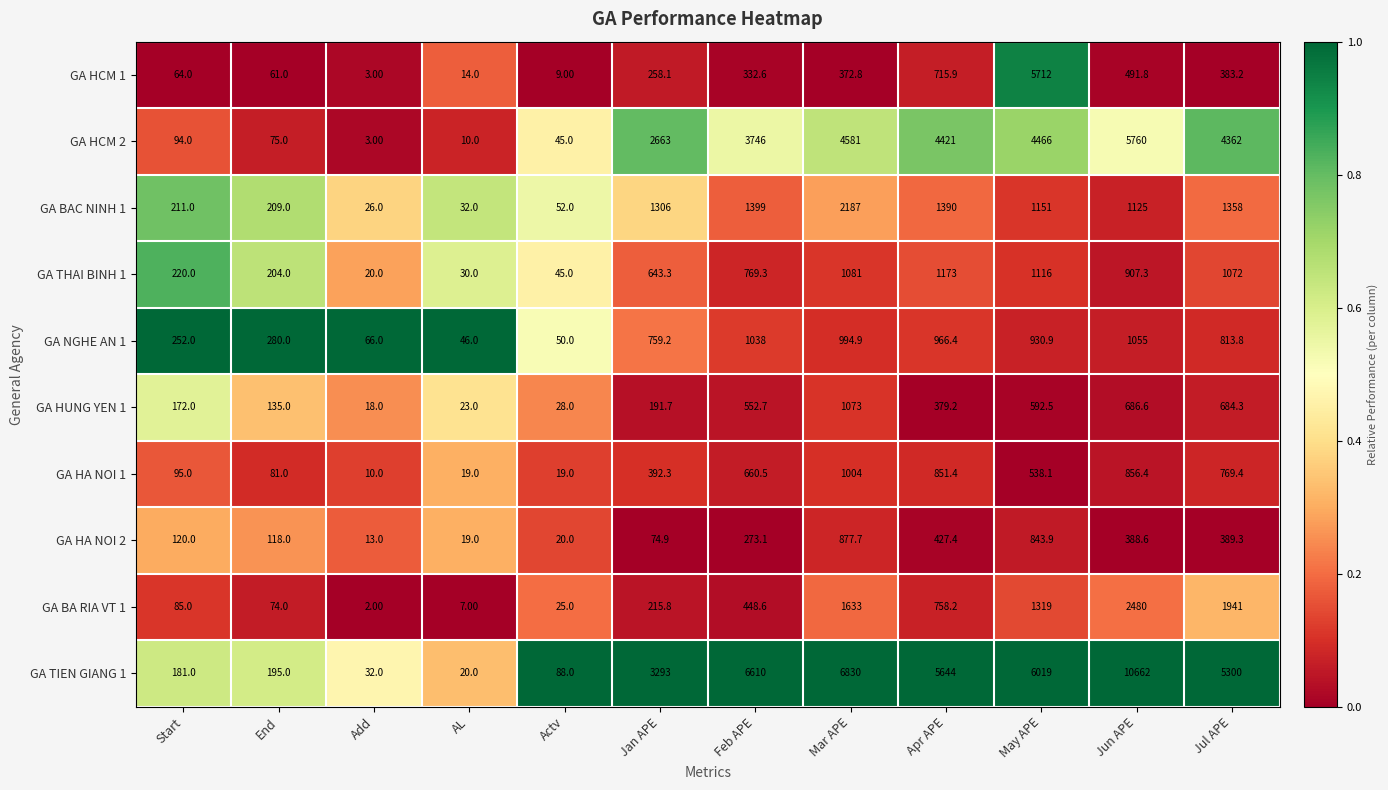

At which label does GA BA RIA VT 1 first exceed 448?

Feb APE